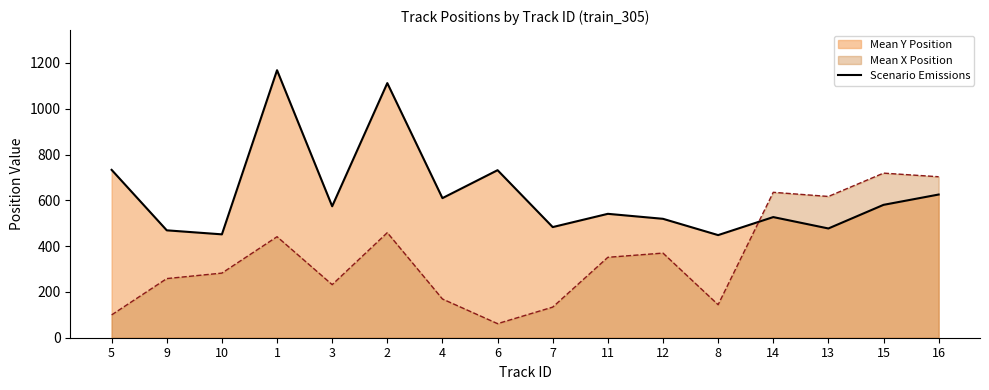

Which category has the highest value across all series?

1